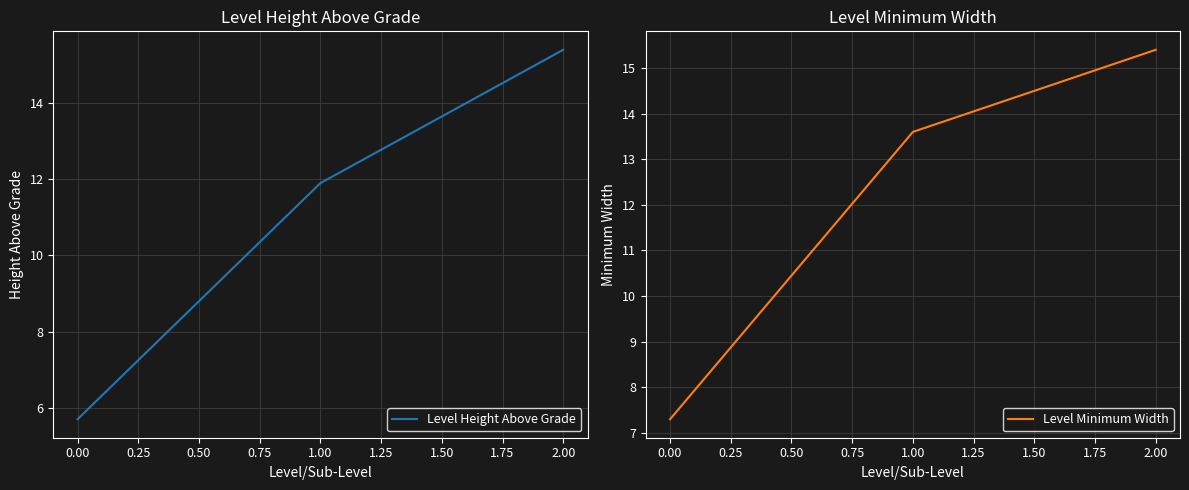

What is the value of the Level Minimum Width point at the 2nd from the left?

13.6